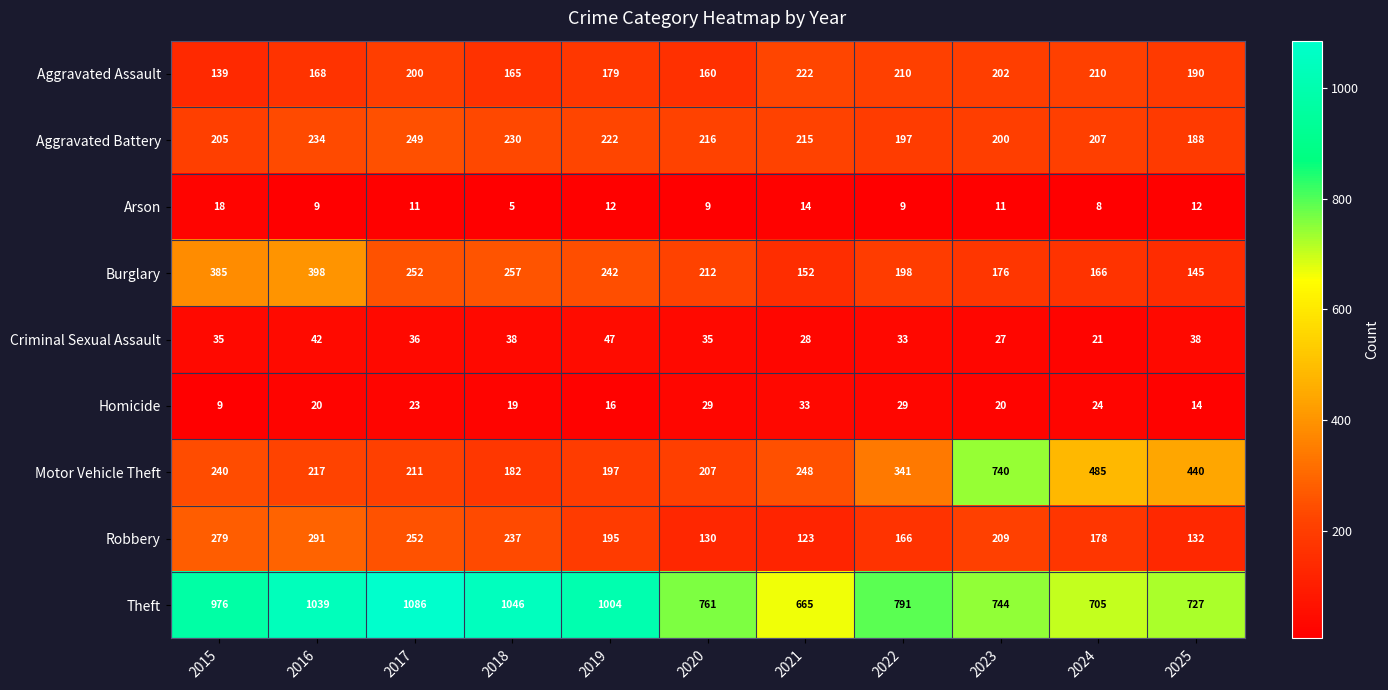

The value of Criminal Sexual Assault at 2022 is 33. True or false?

True